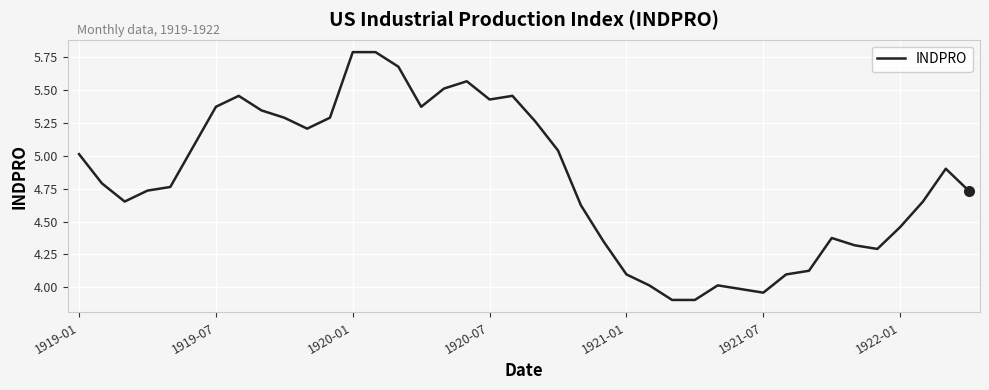

What is the greatest value displayed?

5.8